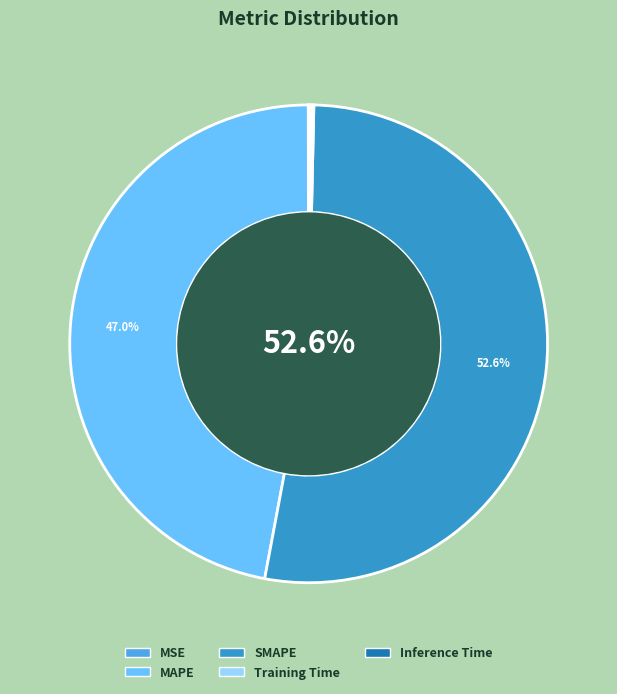

What is the largest slice in the pie chart?

SMAPE